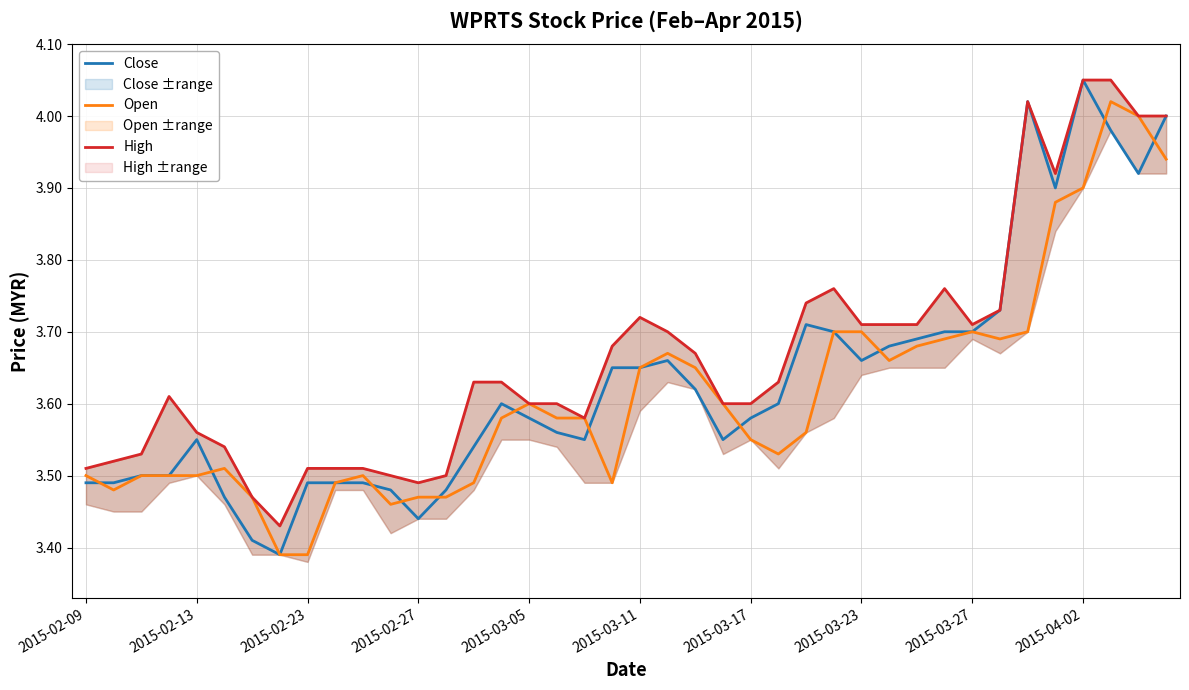

The value of Open at 2015-03-27 is 1.5. True or false?

False